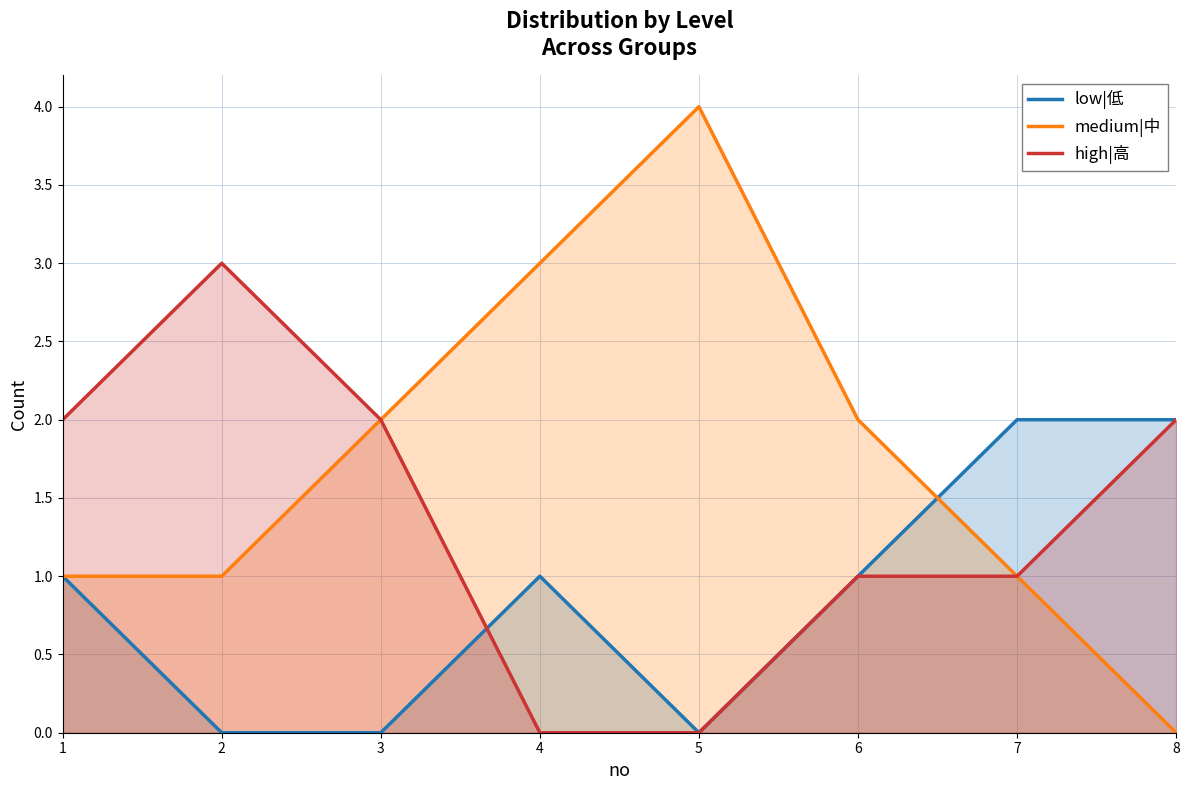

What is the spread (max minus min) of values at 5?

4